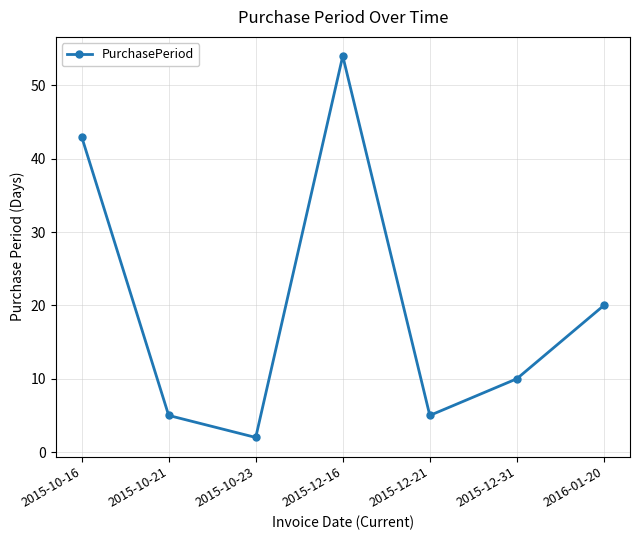

Between 2016-01-20 and 2015-10-23, which is larger?

2016-01-20